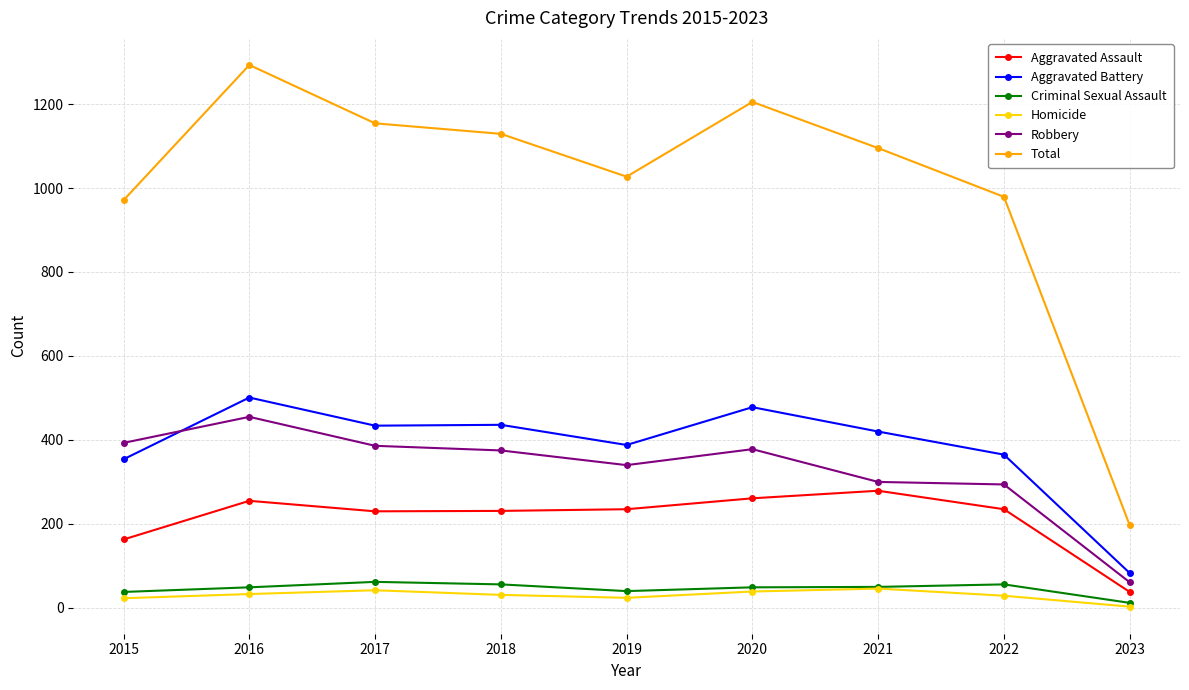

Which series changed the most between 2015 and 2020?

Total